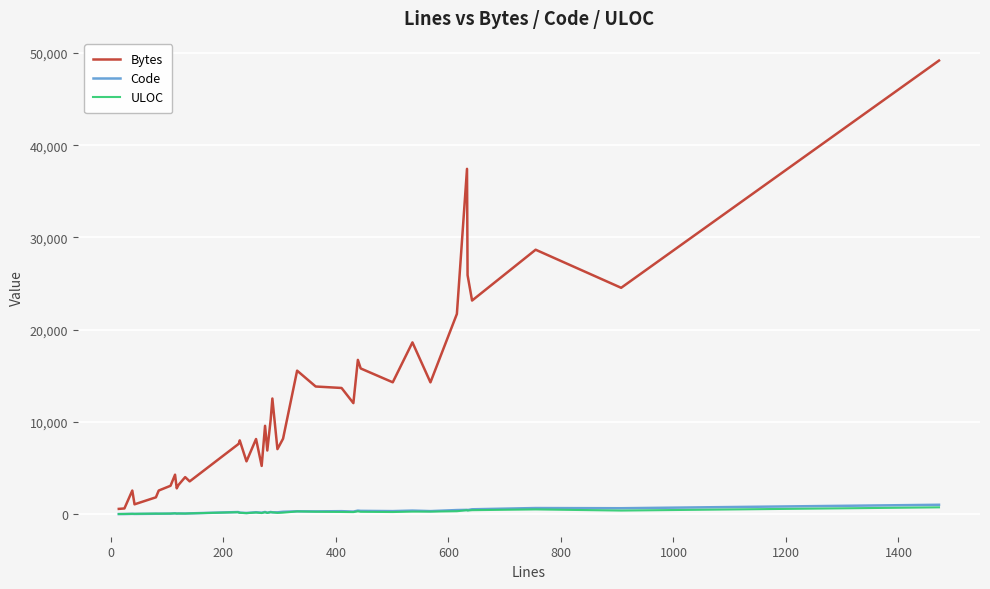

What is the greatest value displayed?

49172